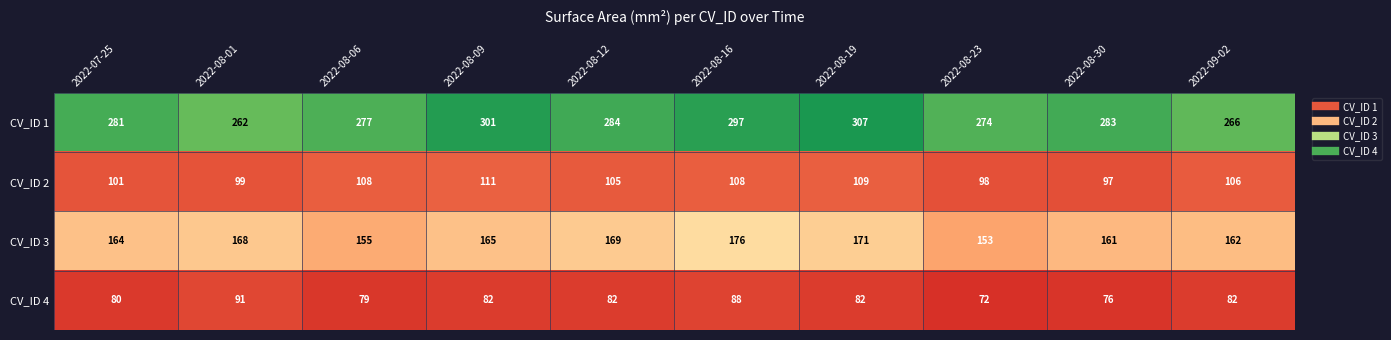

At which category does the chart reach its minimum across all series?

2022-08-23